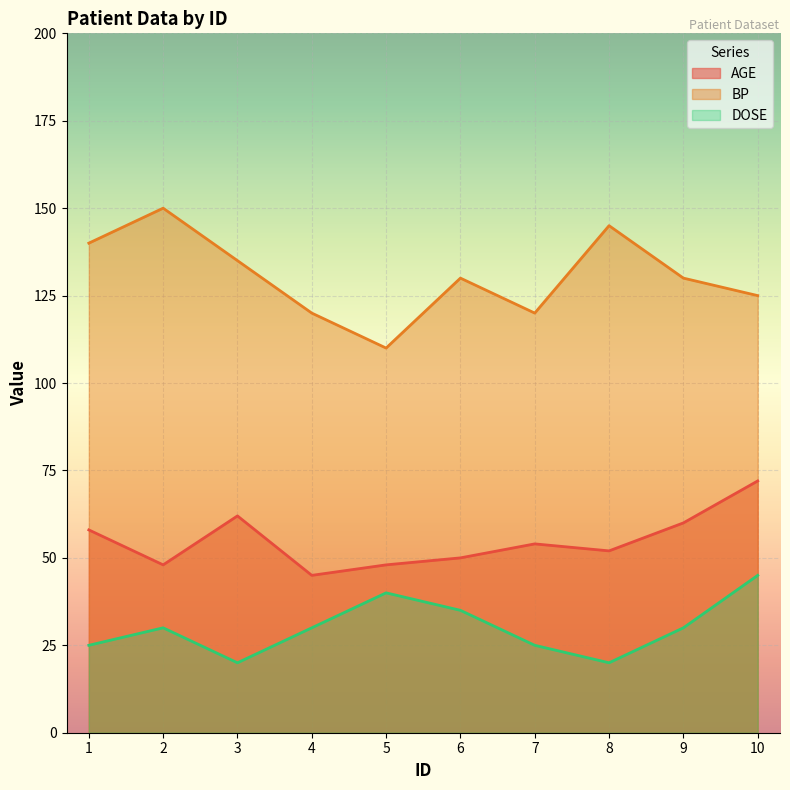

List the series in order of their overall mean, highest first.

BP, AGE, DOSE